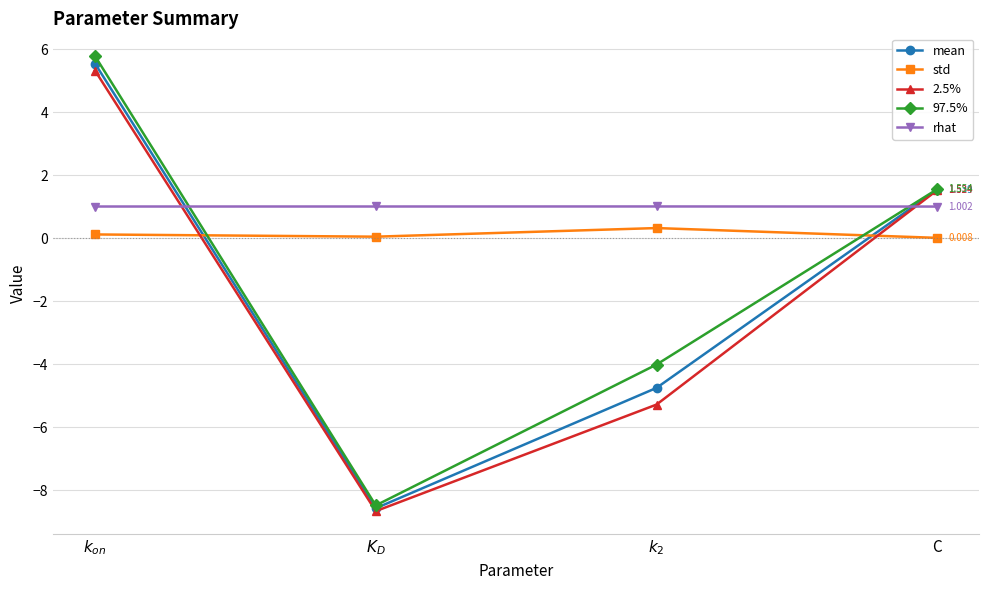

How many lines are shown in the chart?

5